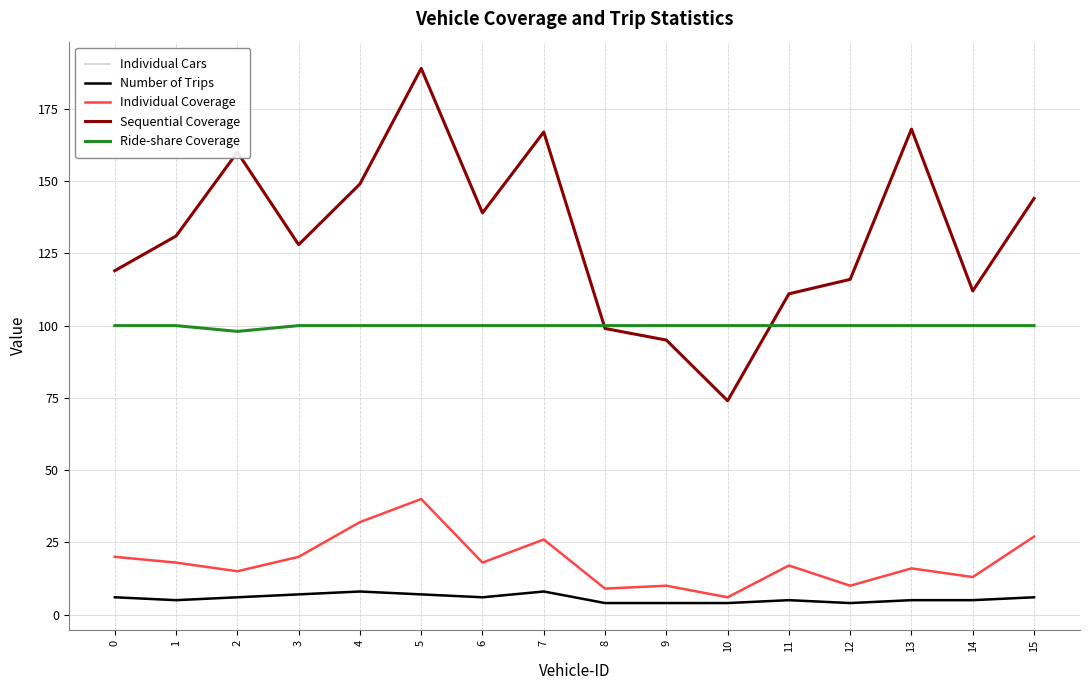

Reading left to right, extract all data points from this chart.

Individual Cars: 0=6	1=5	2=6	3=7	4=8	5=7	6=6	7=8	8=4	9=4	10=4	11=5	12=4	13=5	14=5	15=6
Number of Trips: 0=6	1=5	2=6	3=7	4=8	5=7	6=6	7=8	8=4	9=4	10=4	11=5	12=4	13=5	14=5	15=6
Individual Coverage: 0=20	1=18	2=15	3=20	4=32	5=40	6=18	7=26	8=9	9=10	10=6	11=17	12=10	13=16	14=13	15=27
Sequential Coverage: 0=119	1=131	2=160	3=128	4=149	5=189	6=139	7=167	8=99	9=95	10=74	11=111	12=116	13=168	14=112	15=144
Ride-share Coverage: 0=100	1=100	2=98	3=100	4=100	5=100	6=100	7=100	8=100	9=100	10=100	11=100	12=100	13=100	14=100	15=100